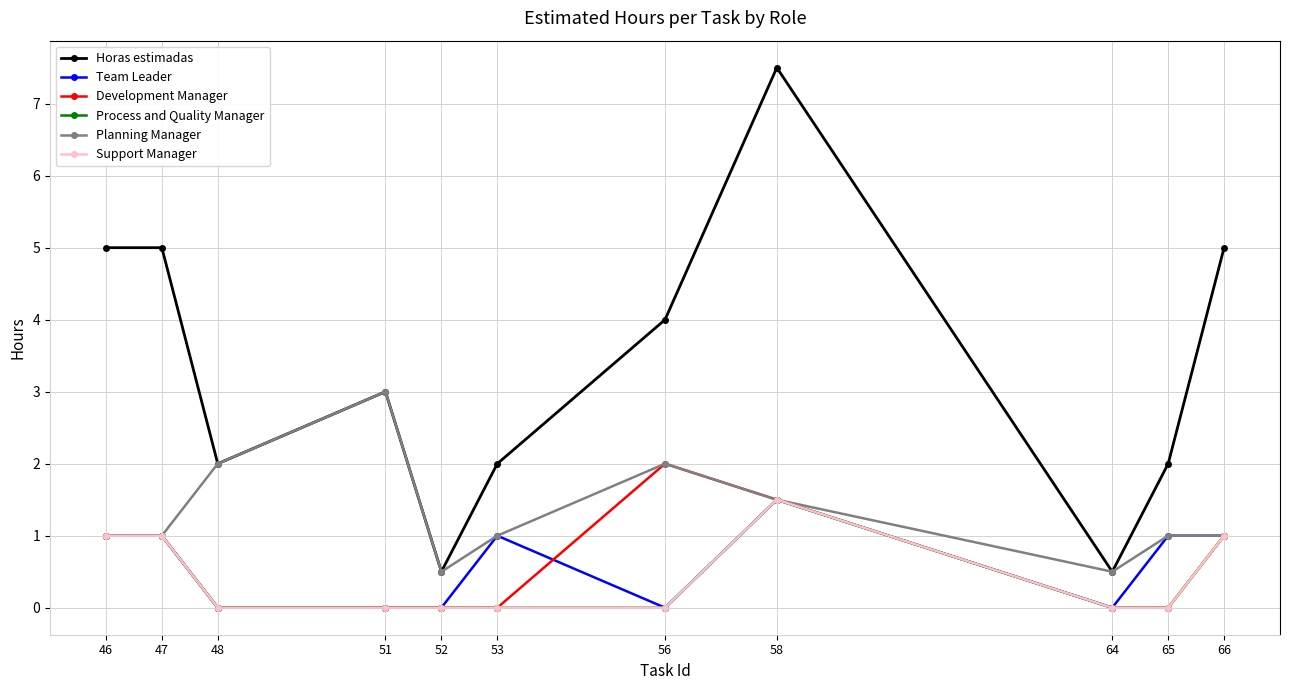

True or false: Horas estimadas has more than 2 points higher than both neighbors.

False